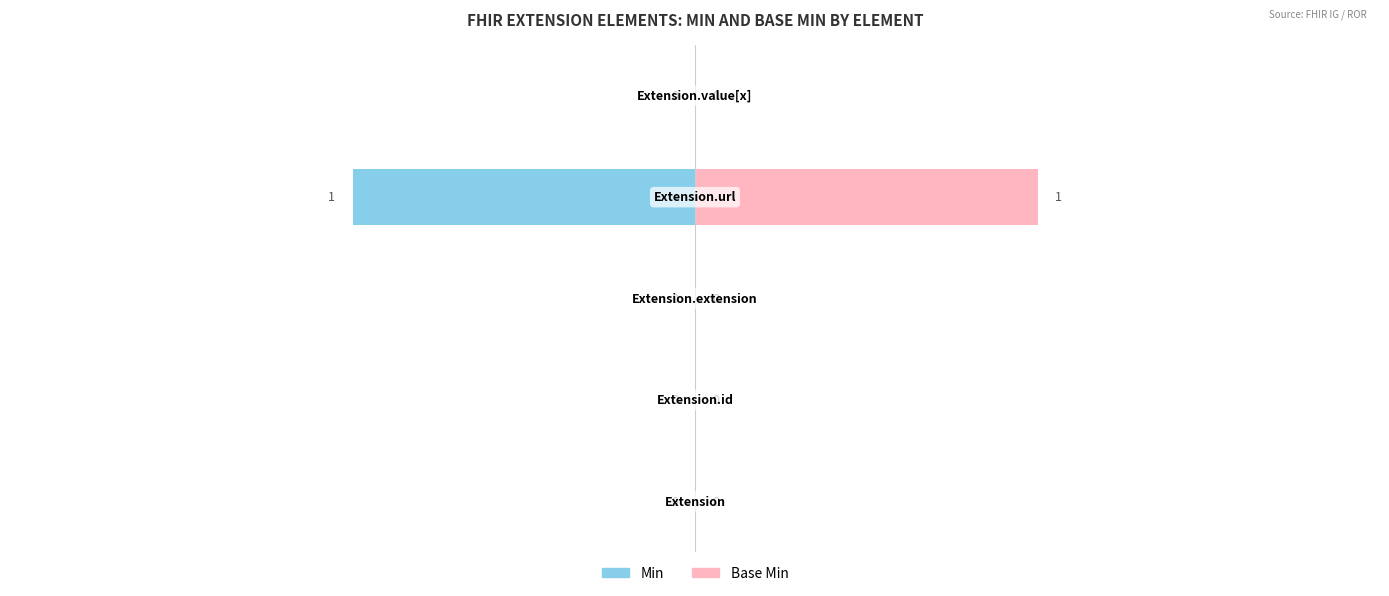

What is the difference between the maximum and second lowest values in the Min series?

1